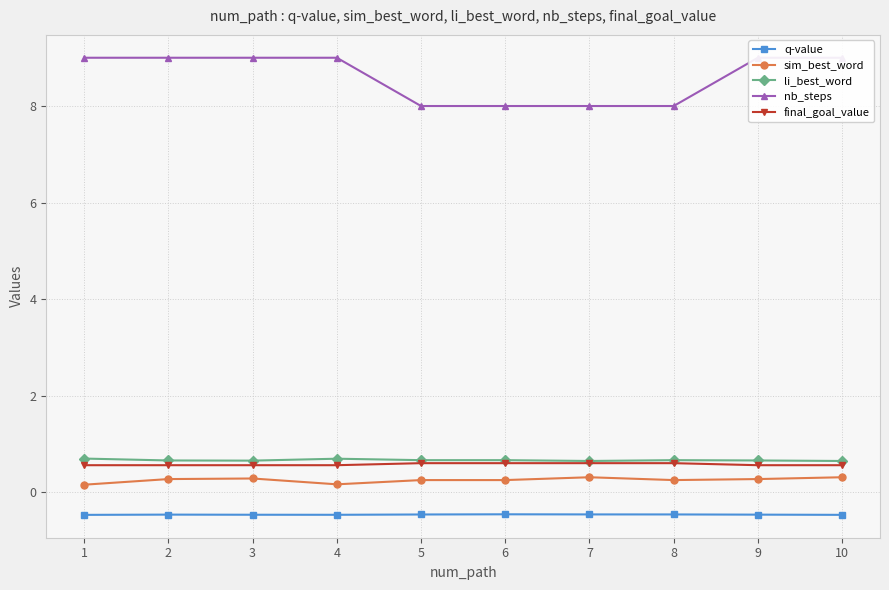

Which series has the widest spread of values?

nb_steps